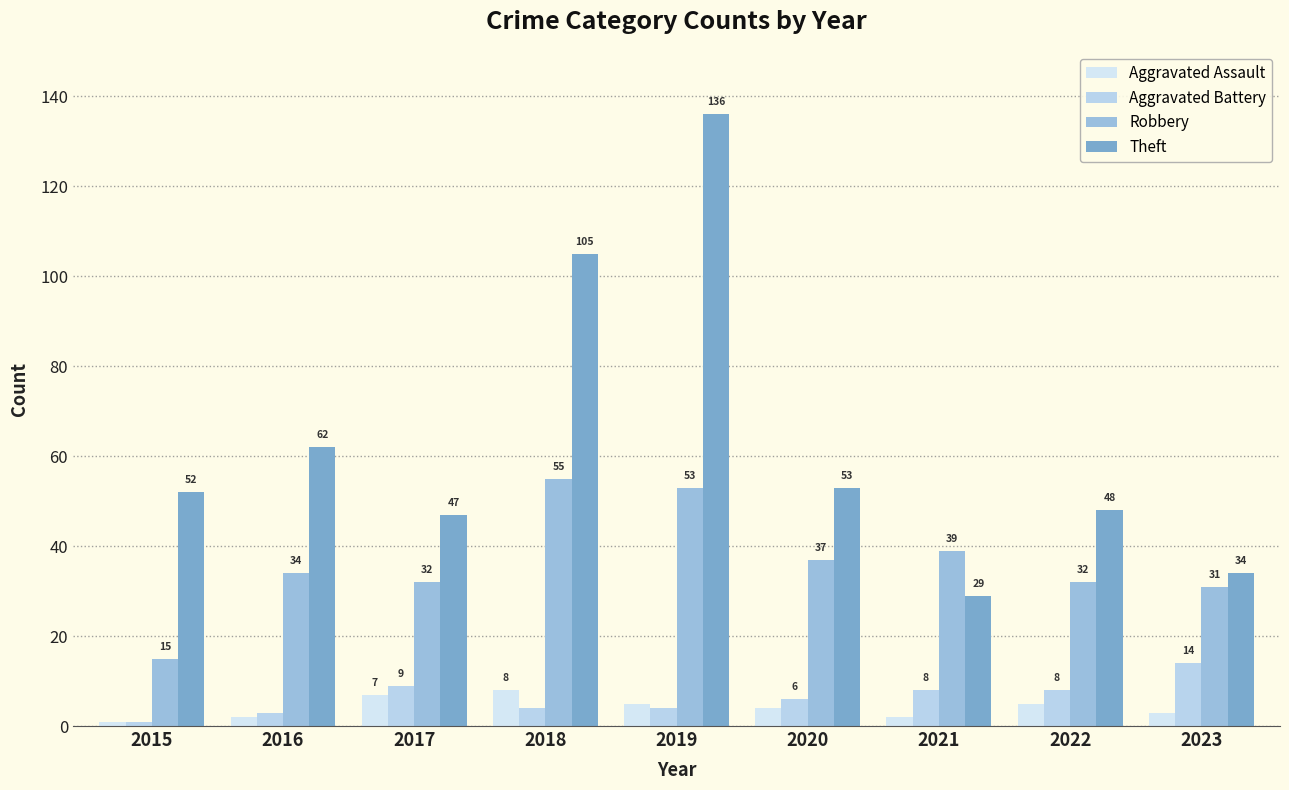

List the labels in order of Aggravated Assault value, largest first.

2018, 2017, 2019, 2022, 2020, 2023, 2016, 2021, 2015